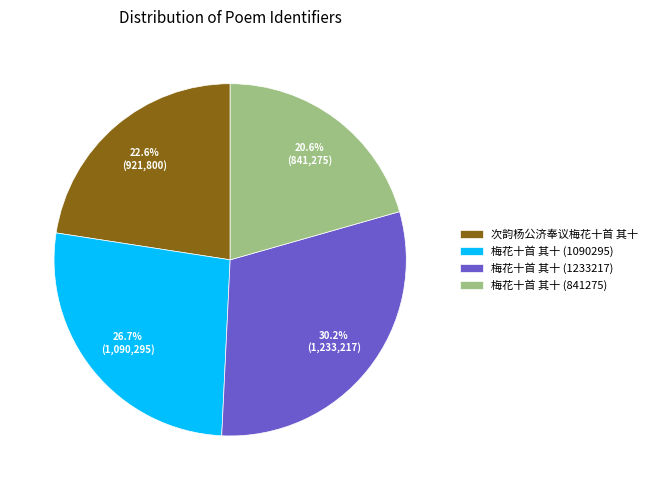

Rank the categories by value from lowest to highest.

梅花十首 其十 (841275), 次韵杨公济奉议梅花十首 其十, 梅花十首 其十 (1090295), 梅花十首 其十 (1233217)